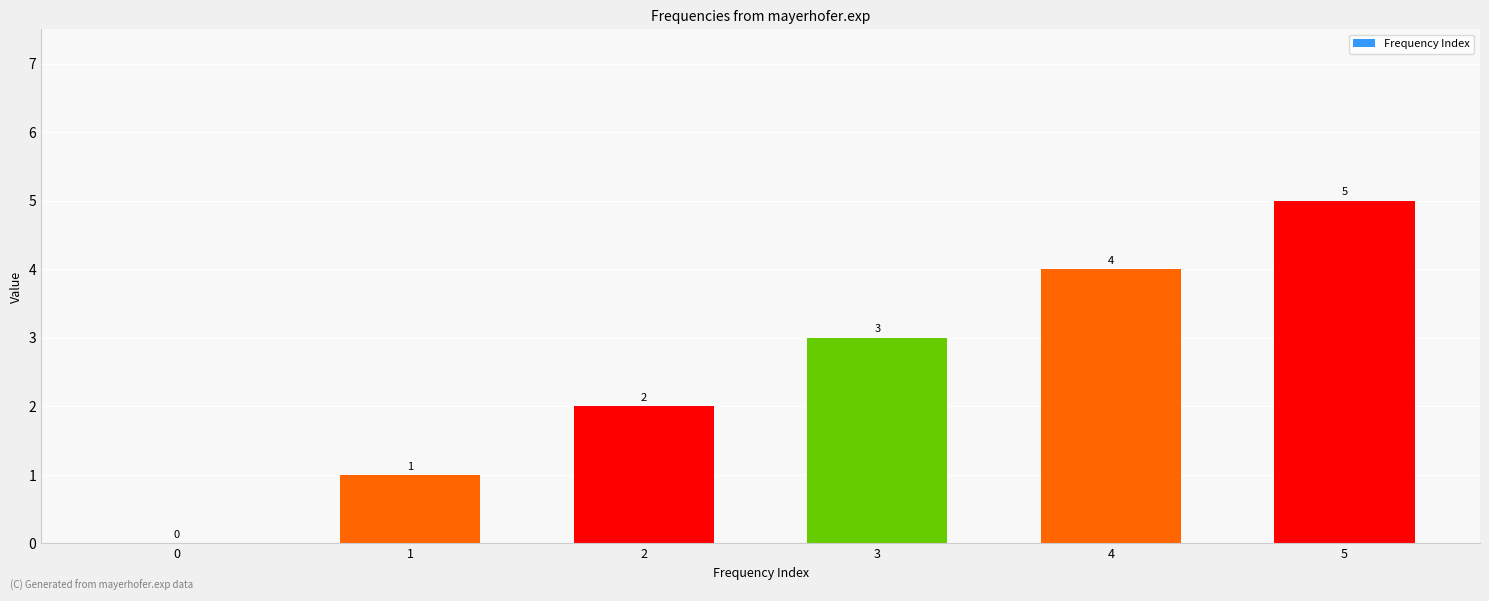

What is the approximate value at 3?

3